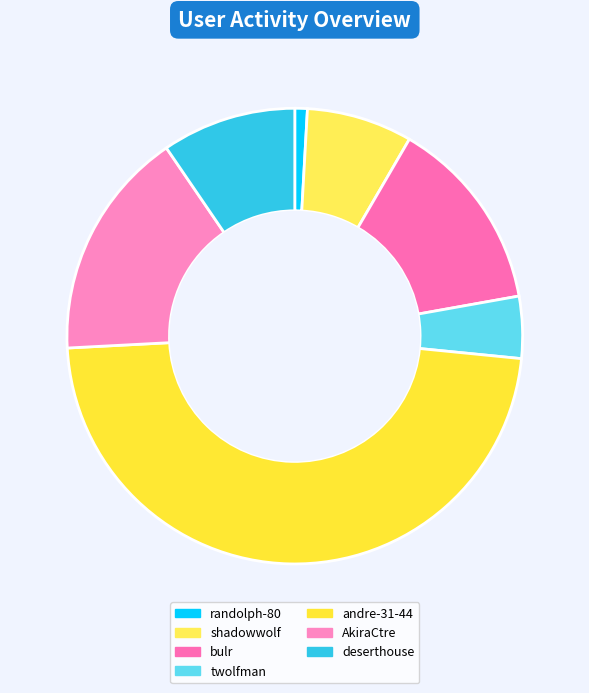

Count the number of slices in the pie.

7